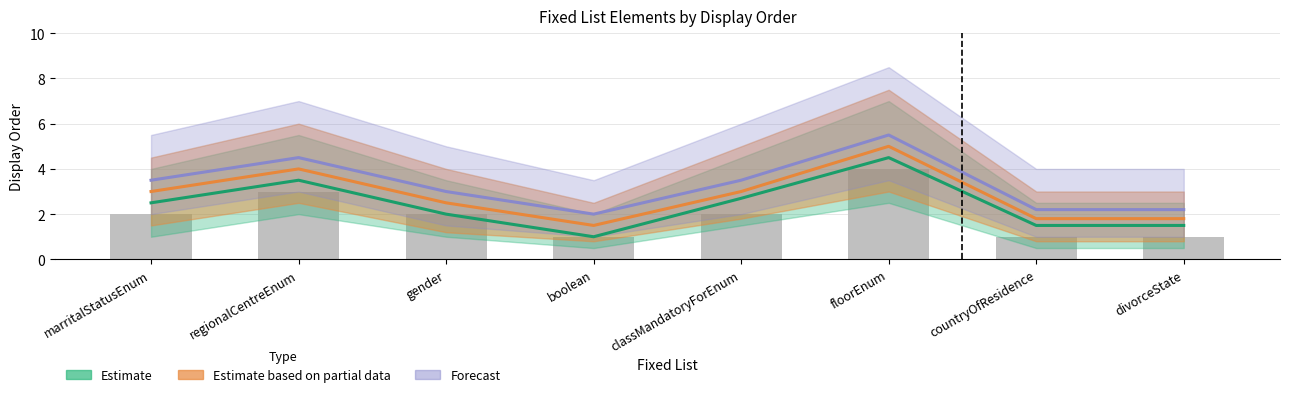

Which series has the widest spread of values?

Estimate